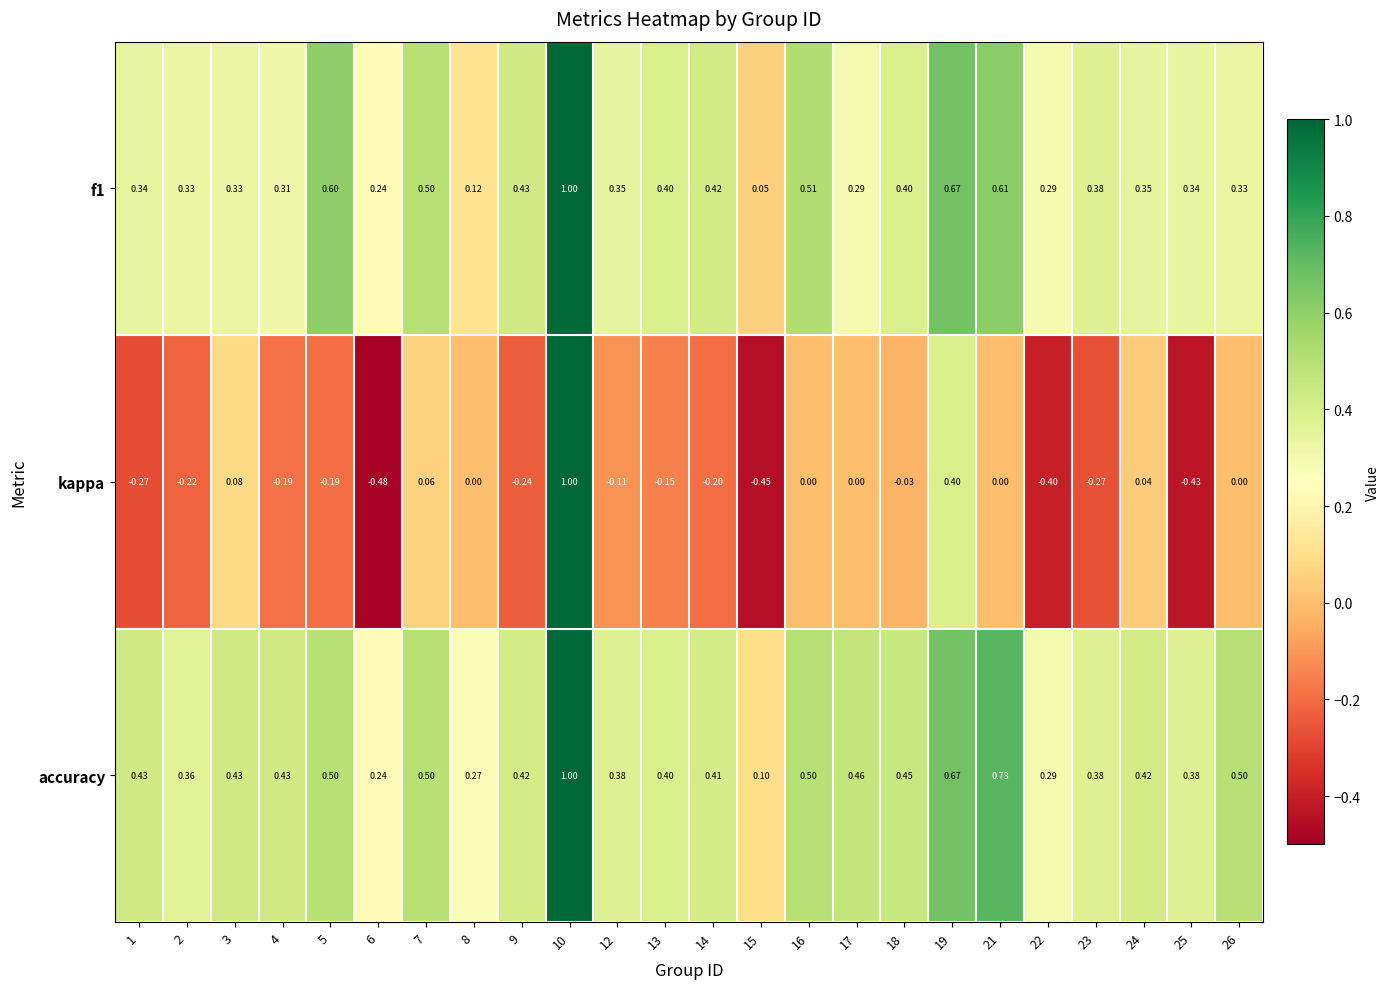

Rank the series at 1 from lowest to highest value.

kappa, f1, accuracy